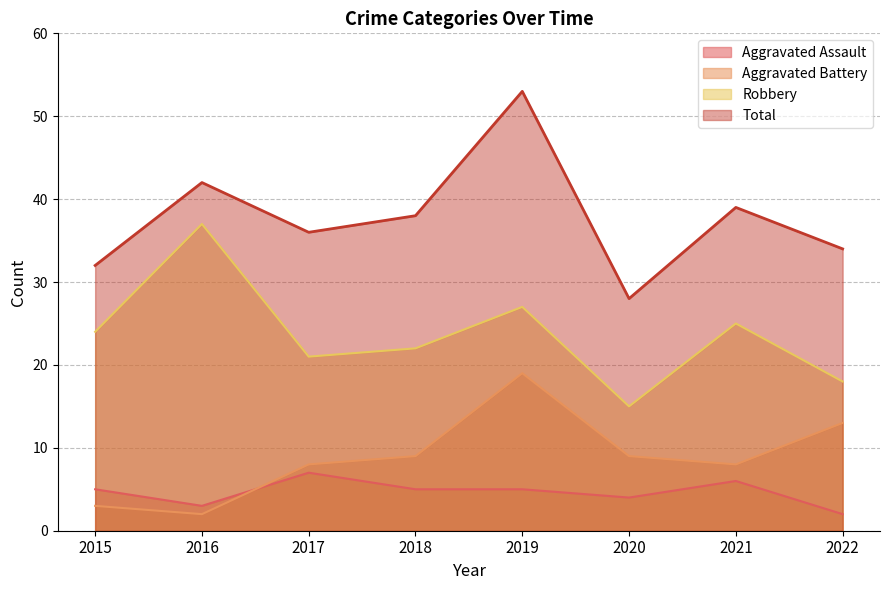

Between 2021 and 2020, which is larger?

2021